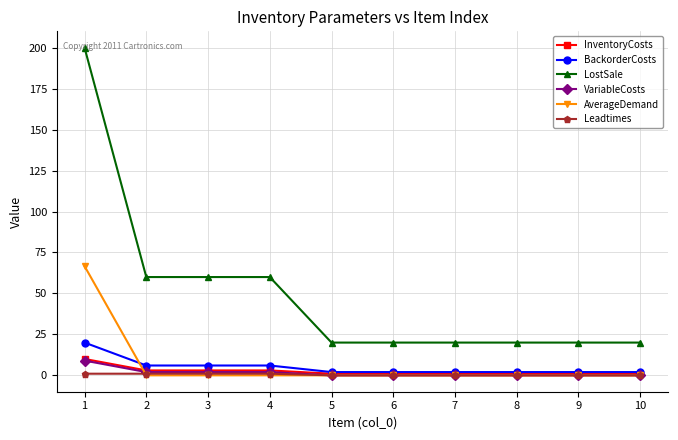

Which series has the largest range (max minus min)?

LostSale